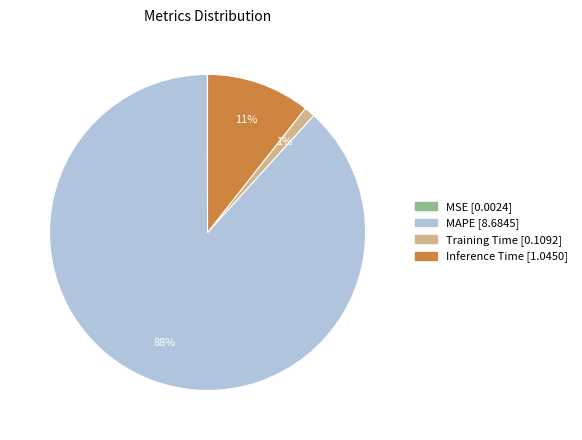

What is the majority slice?

MAPE